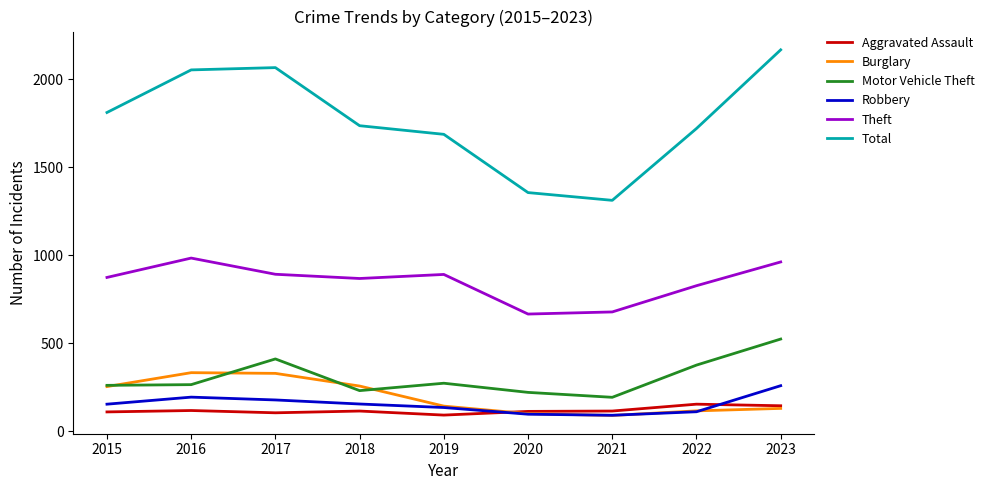

True or false: Motor Vehicle Theft and Theft cross at least once.

False